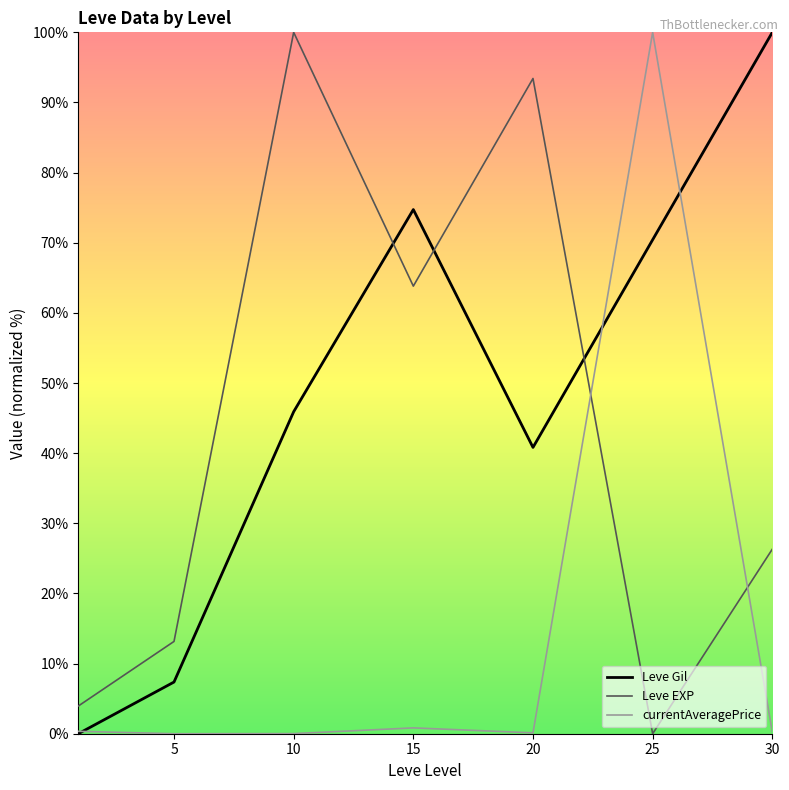

What is the highest value of the Leve Gil series?

100.0